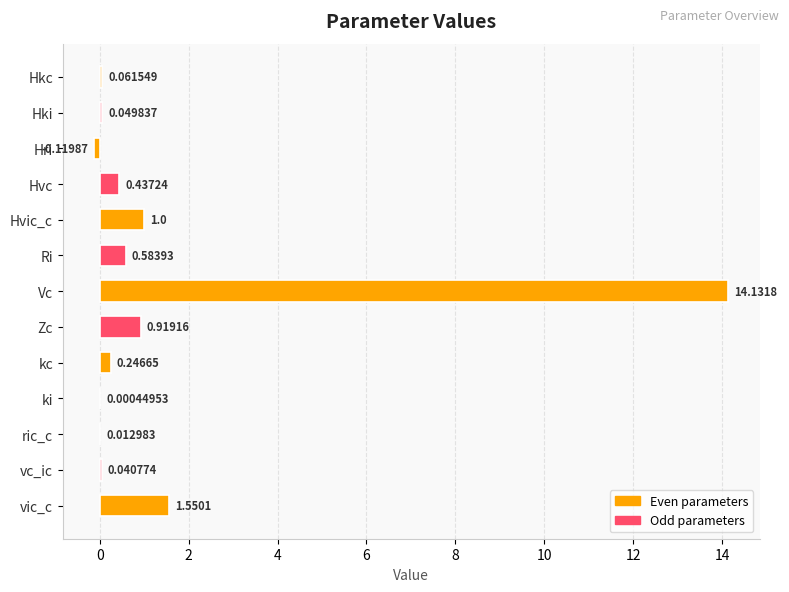

How many data points are above 0?

12